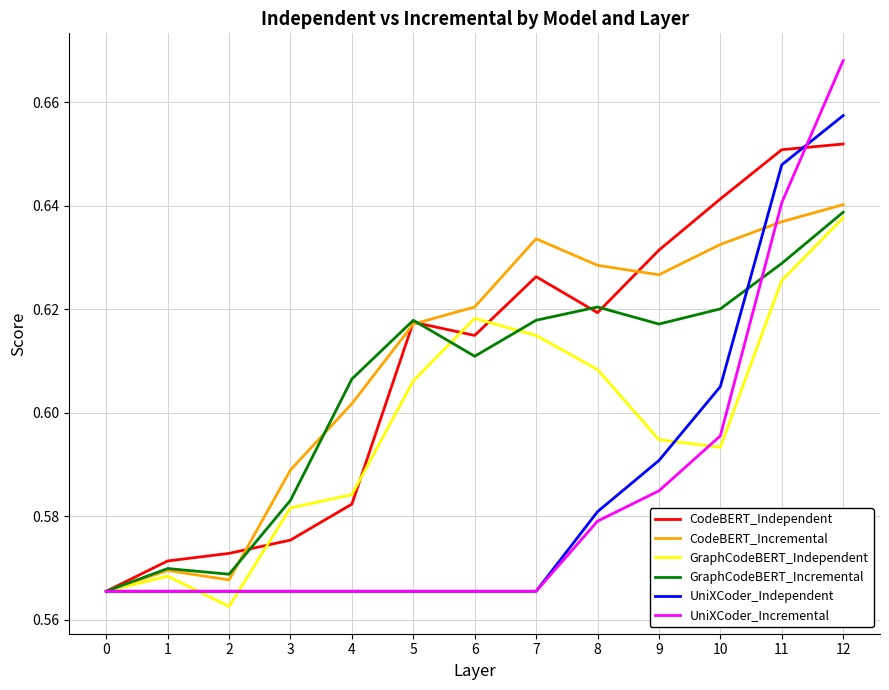

What is the total value across all series at 10?

3.7